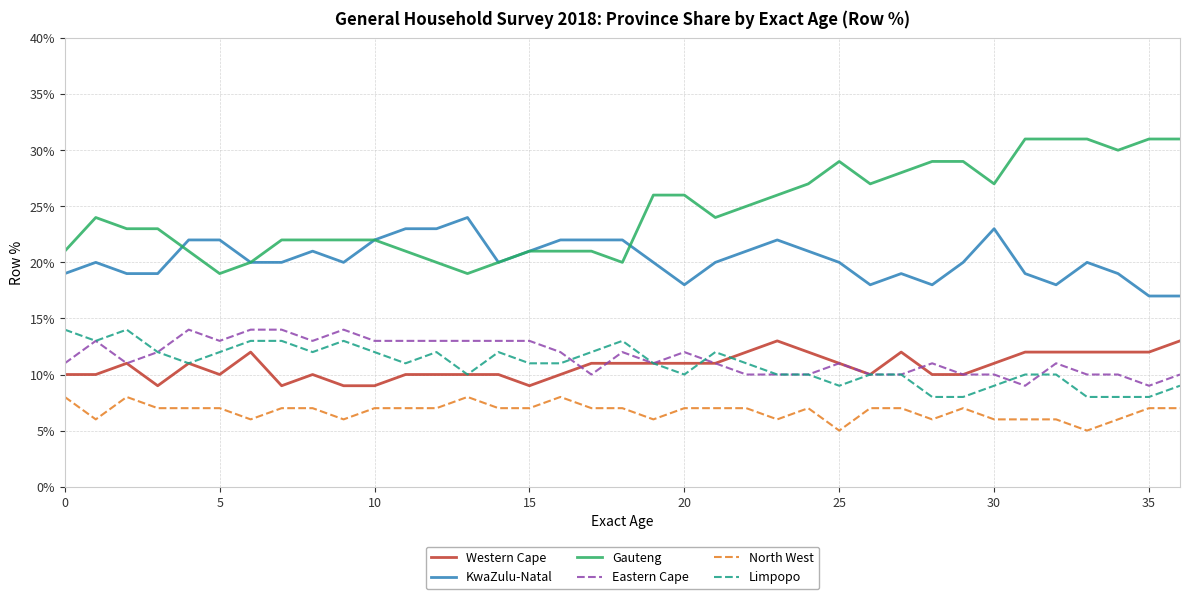

Reading left to right, list all the values displayed in this chart.

Western Cape: 10	10	11	9	11	10	12	9	10	9	9	10	10	10	10	9	10	11	11	11	11	11	12	13	12	11	10	12	10	10	11	12	12	12	12	12	13
KwaZulu-Natal: 19	20	19	19	22	22	20	20	21	20	22	23	23	24	20	21	22	22	22	20	18	20	21	22	21	20	18	19	18	20	23	19	18	20	19	17	17
Gauteng: 21	24	23	23	21	19	20	22	22	22	22	21	20	19	20	21	21	21	20	26	26	24	25	26	27	29	27	28	29	29	27	31	31	31	30	31	31
Eastern Cape: 11	13	11	12	14	13	14	14	13	14	13	13	13	13	13	13	12	10	12	11	12	11	10	10	10	11	10	10	11	10	10	9	11	10	10	9	10
North West: 8	6	8	7	7	7	6	7	7	6	7	7	7	8	7	7	8	7	7	6	7	7	7	6	7	5	7	7	6	7	6	6	6	5	6	7	7
Limpopo: 14	13	14	12	11	12	13	13	12	13	12	11	12	10	12	11	11	12	13	11	10	12	11	10	10	9	10	10	8	8	9	10	10	8	8	8	9